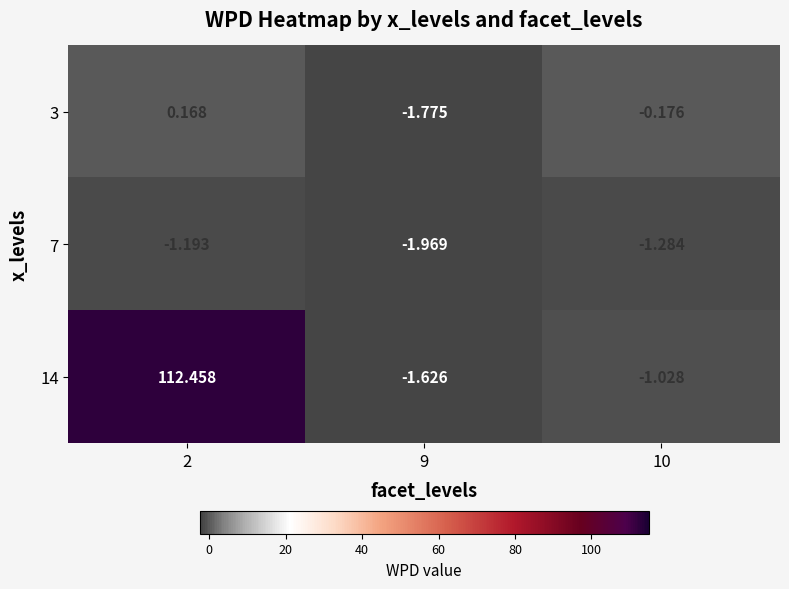

What is the difference between the highest and lowest values at 2?

113.7